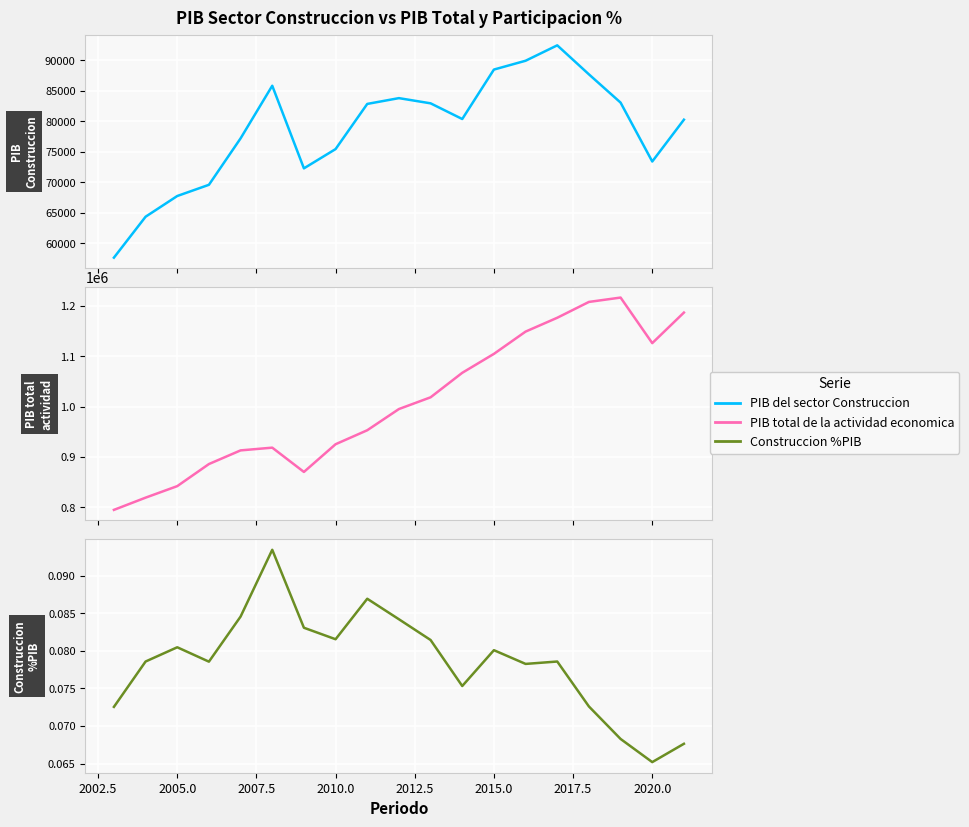

Reading left to right, extract all data points from this chart.

PIB del sector Construccion: 57668.9	64374.0	67769.2	69604.1	77213.3	85835.1	72298.9	75457.3	82857.6	83805.4	82954.5	80384.0	88486.7	89930.2	92455.8	87702.9	83072.6	73422.1	80273.6
PIB total de la actividad economica: 794957.3	819238.3	842128.8	886009.7	913139.8	918573.5	870319.1	925371.8	953148.1	995286.0	1018578.6	1067256.8	1104884.9	1149129.5	1176616.0	1208076.0	1216735.7	1126205.9	1186919.0
Construccion %PIB: 0.1	0.1	0.1	0.1	0.1	0.1	0.1	0.1	0.1	0.1	0.1	0.1	0.1	0.1	0.1	0.1	0.1	0.1	0.1